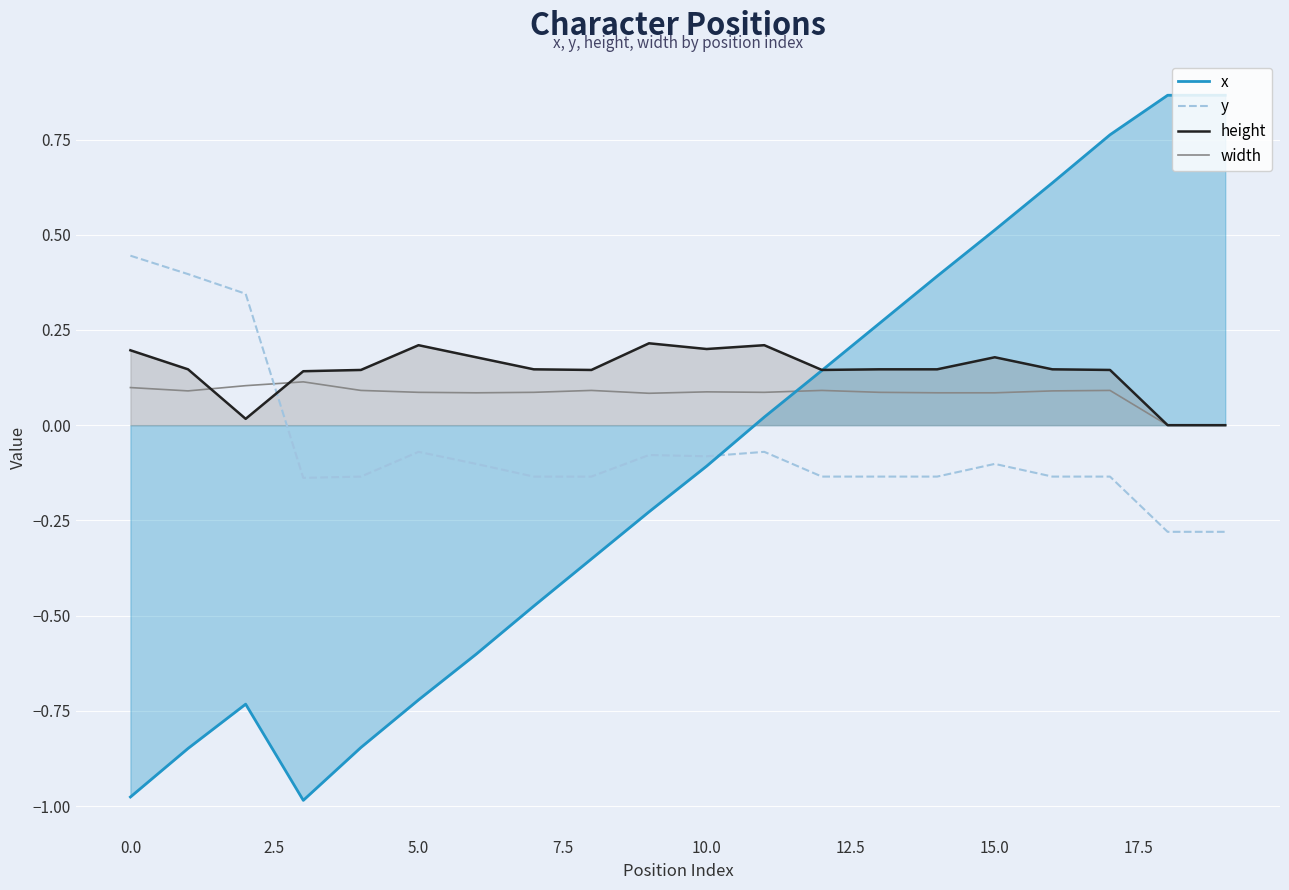

How many categories are shown in the chart?

20